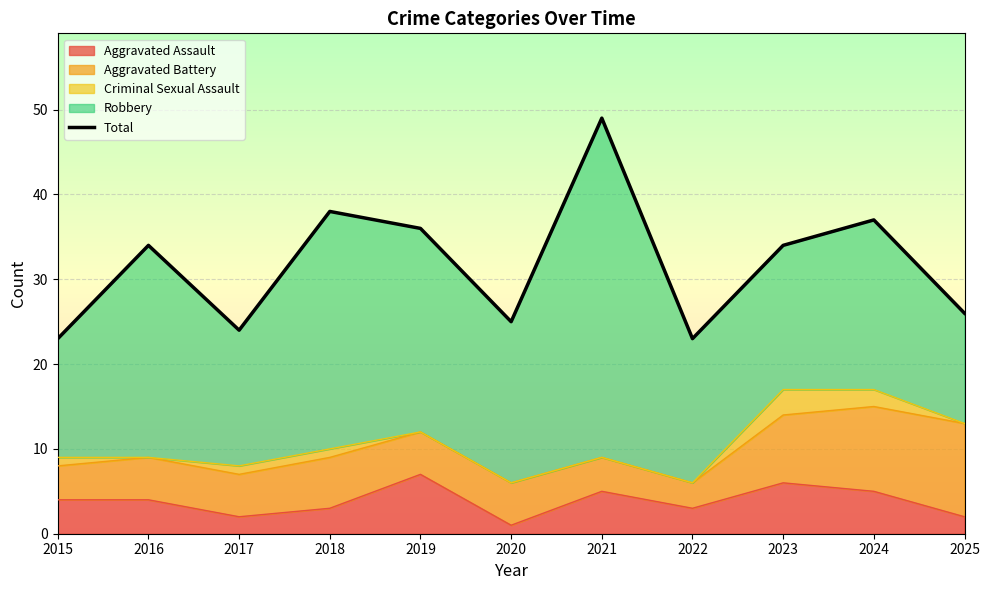

How many lines are shown in the chart?

1